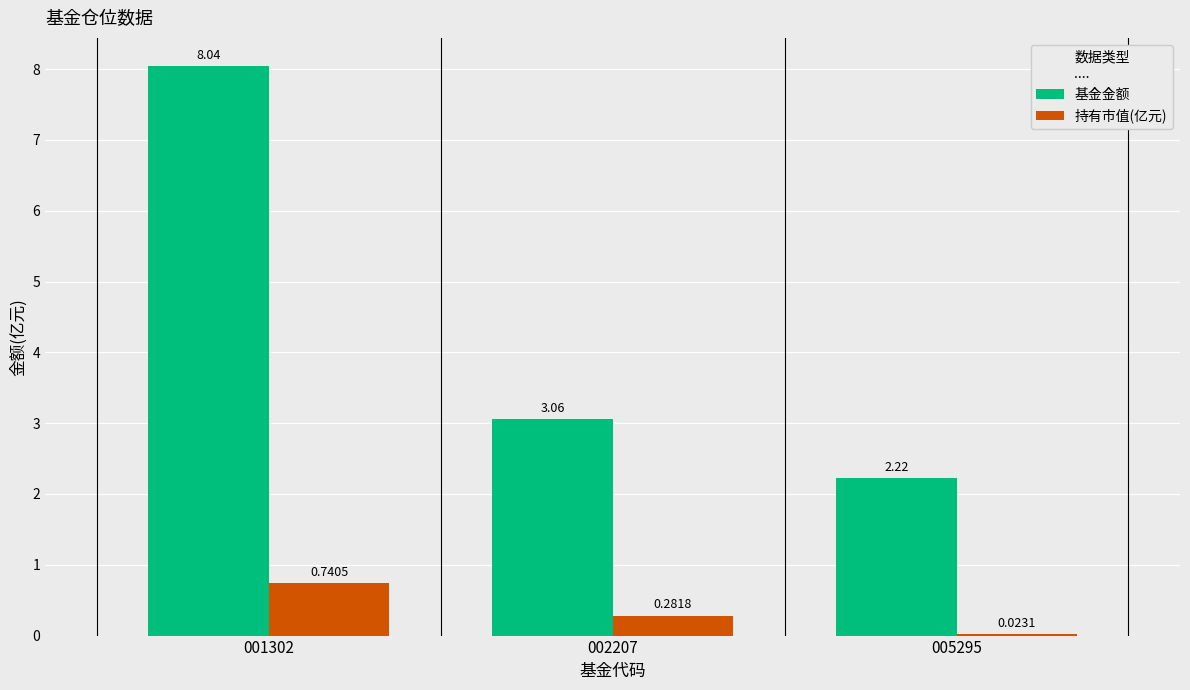

Which series changed the most between 002207 and 005295?

基金金额